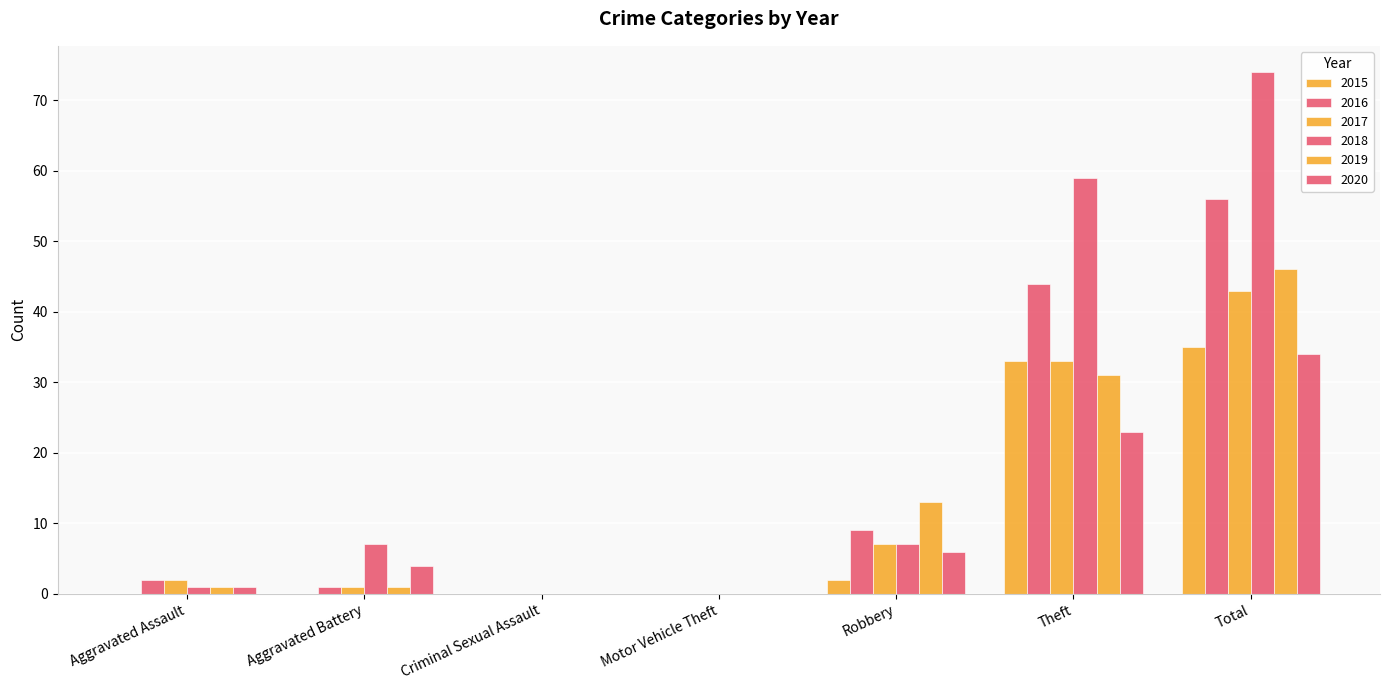

Does the chart contain stacked bars?

No